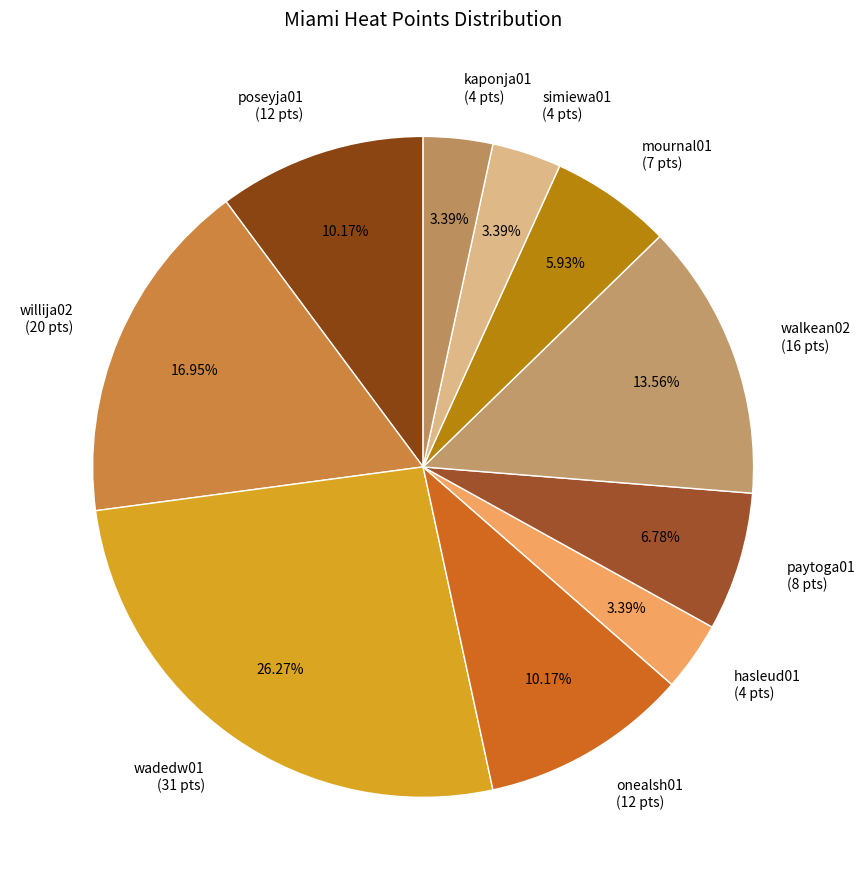

How much of the chart is everything except hasleud01?

96.6%